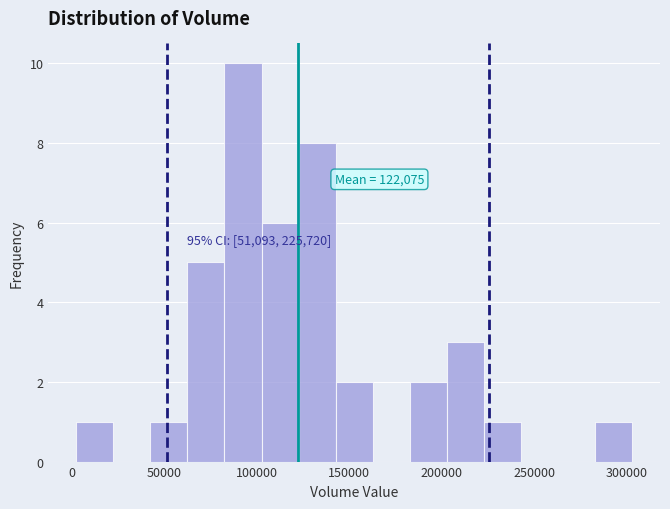

Which range on the x-axis has the tallest bar?

80000 to 105000